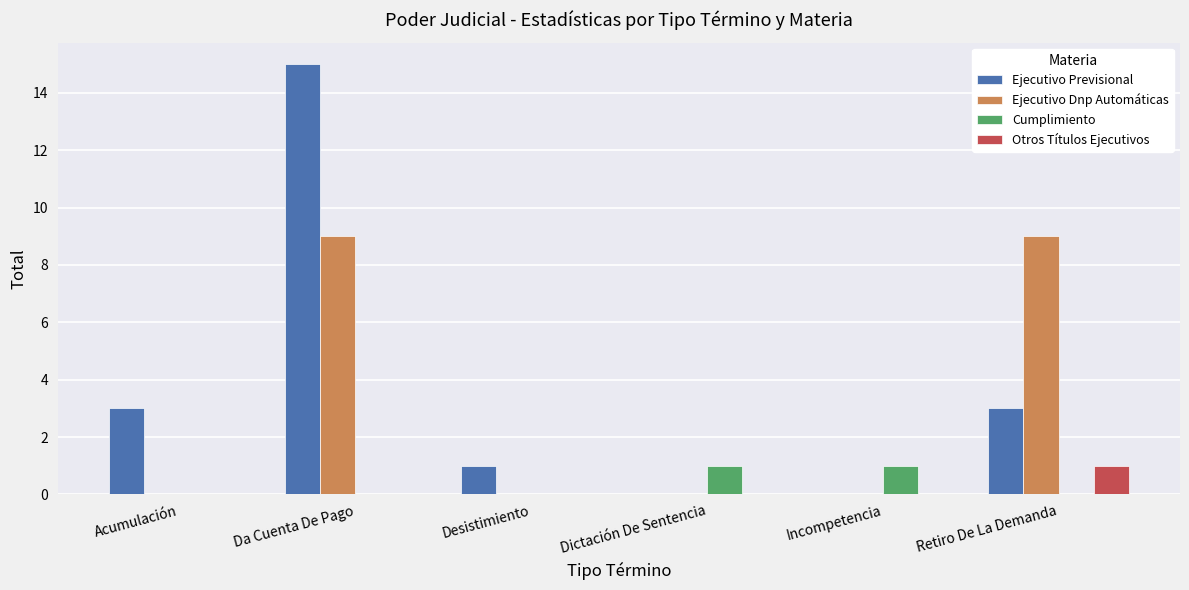

Is it true that Cumplimiento equals 0 at Incompetencia?

False